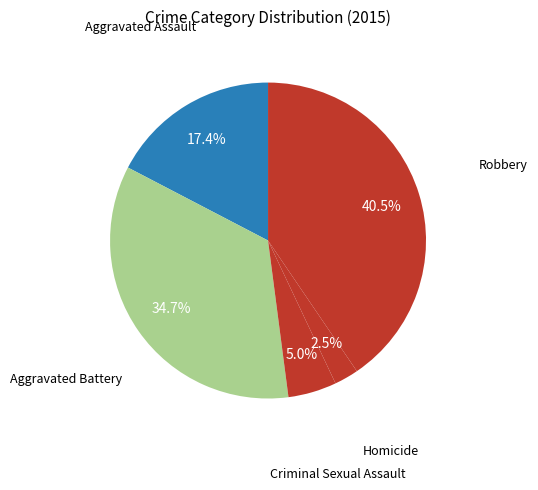

To the nearest percent, what is the average slice percentage?

20%